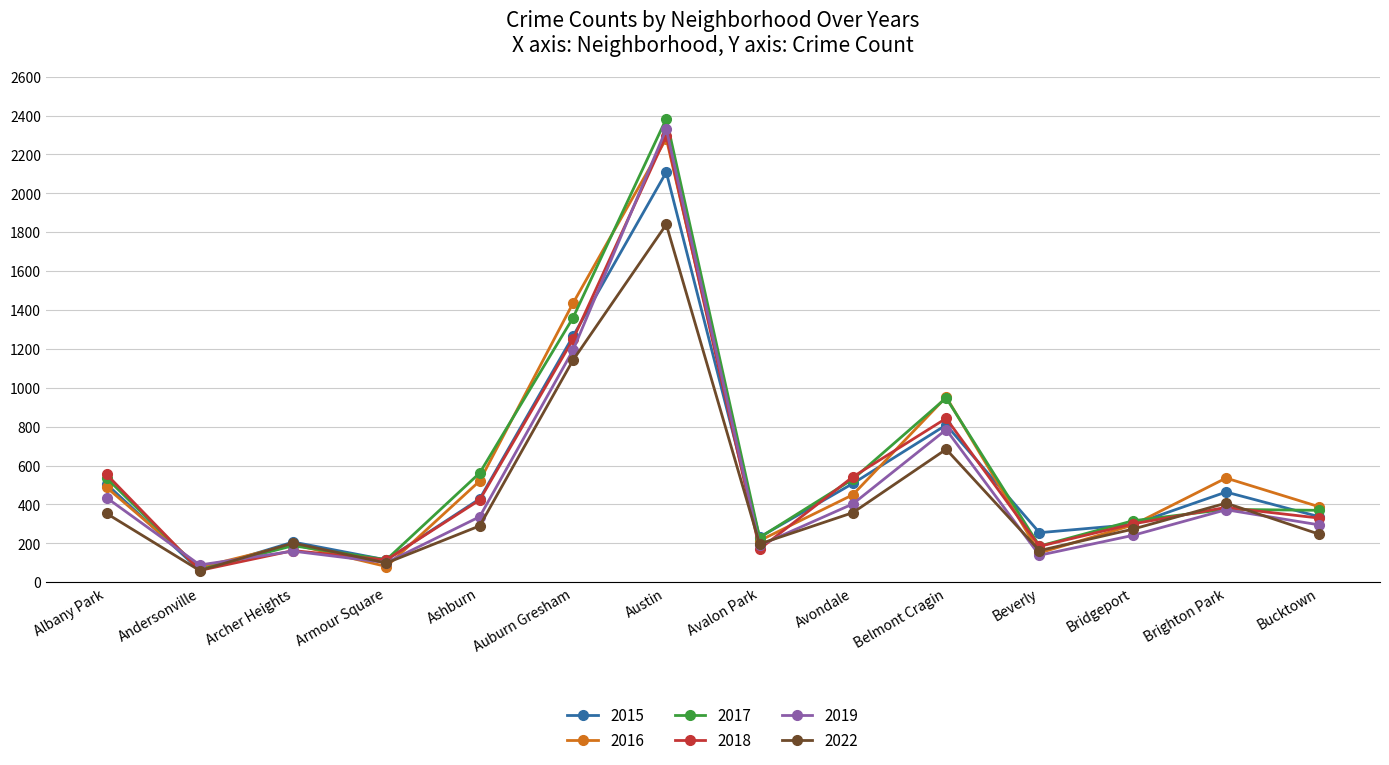

What is the average value of the 2016 series?

576